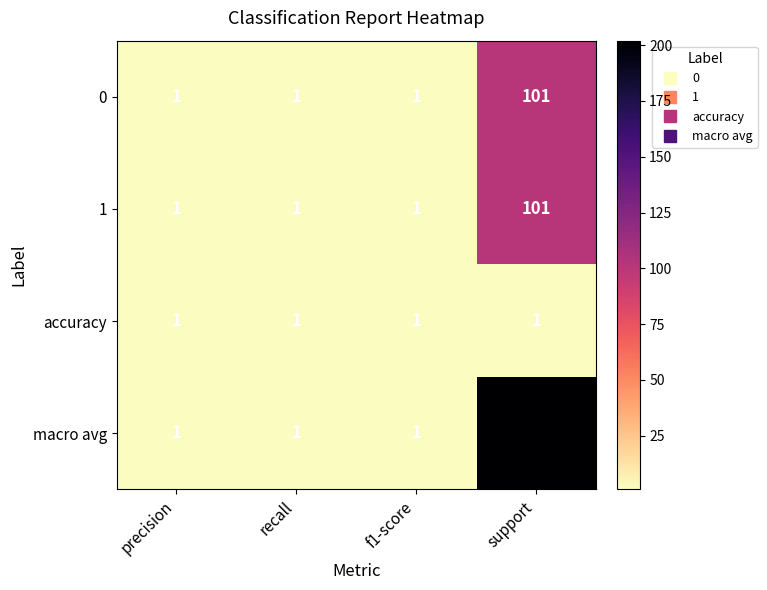

True or false: macro avg has a value of 1 at precision.

True